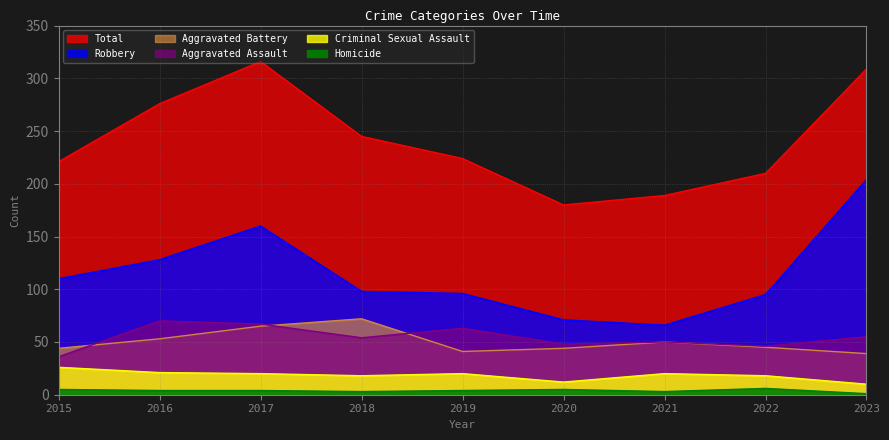

True or false: Homicide and Aggravated Battery cross at least once.

False